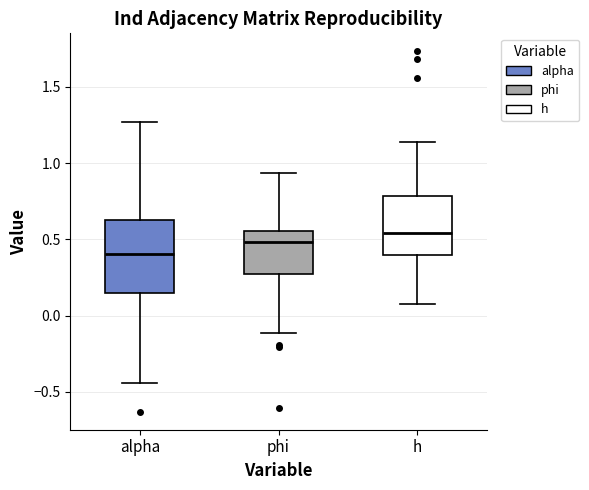

Which box is the tallest, from its lower edge to its upper edge?

alpha